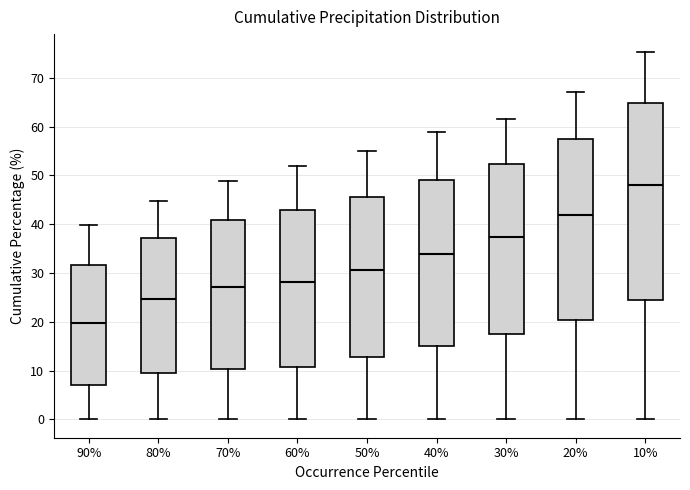

Where does the median line of the box at x = 40% sit on the y-axis? The values are not printed on the chart, so give them approximately, as read against the axis.

34